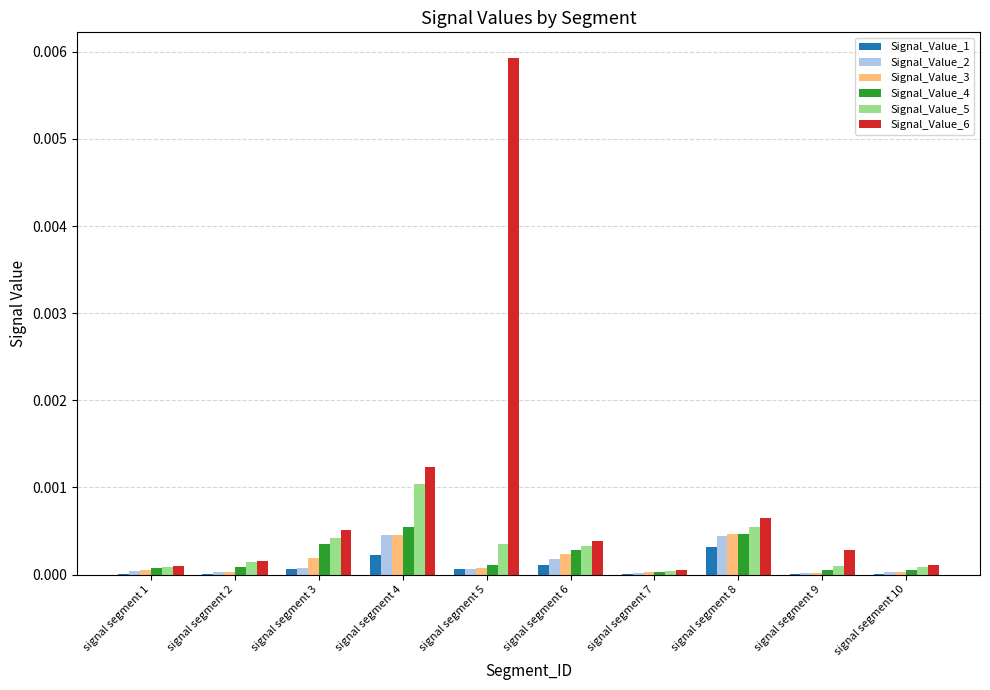

Does the chart contain stacked bars?

No